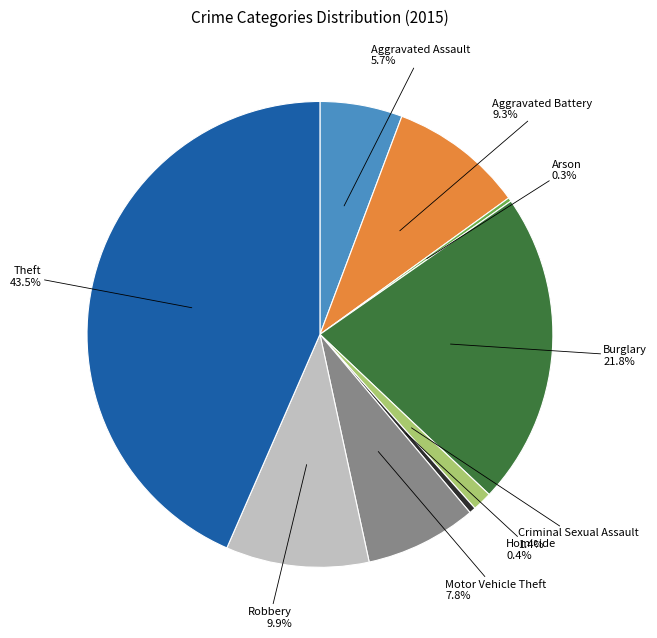

What percentage do Burglary and Aggravated Assault together represent?

27.5%